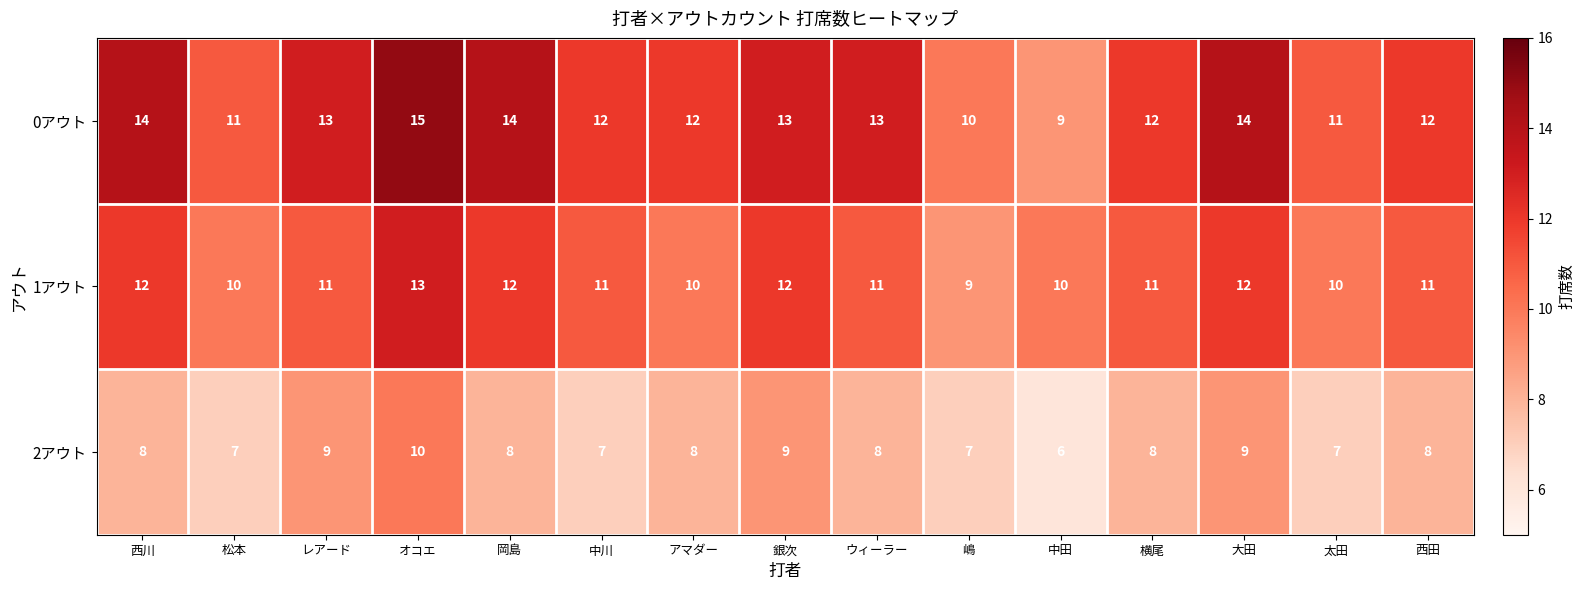

What is the average value of the 2アウト series?

8